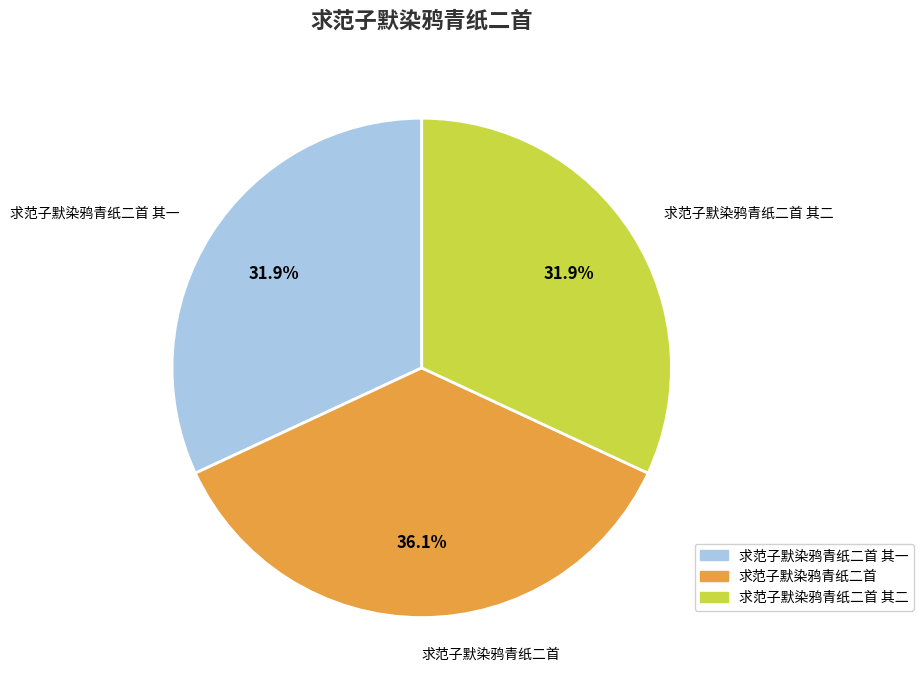

Is there a majority slice in this chart?

No